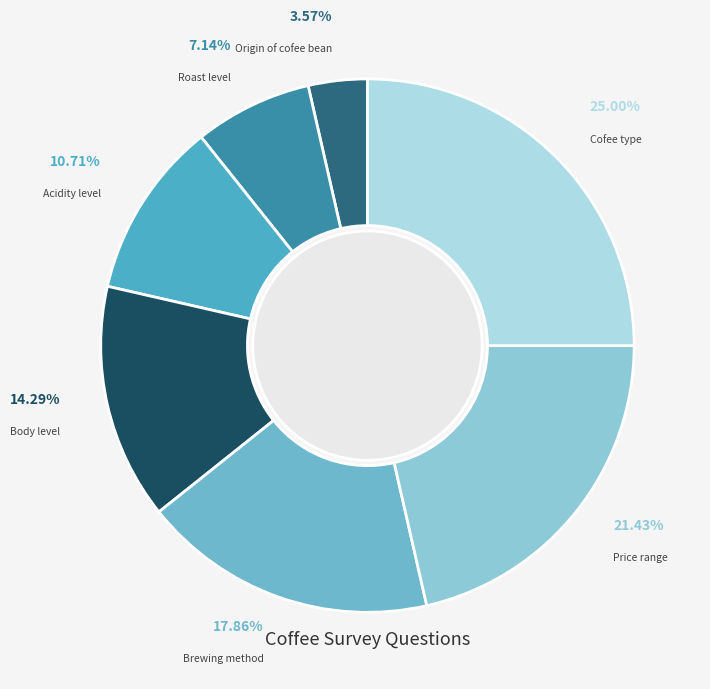

Which category has the smallest portion of the pie?

Origin of cofee bean